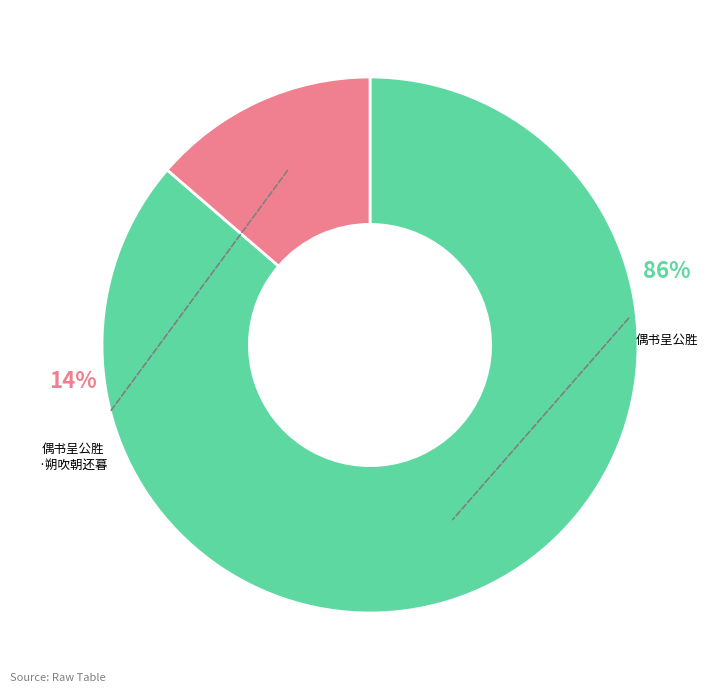

How many slices are in this pie chart?

2